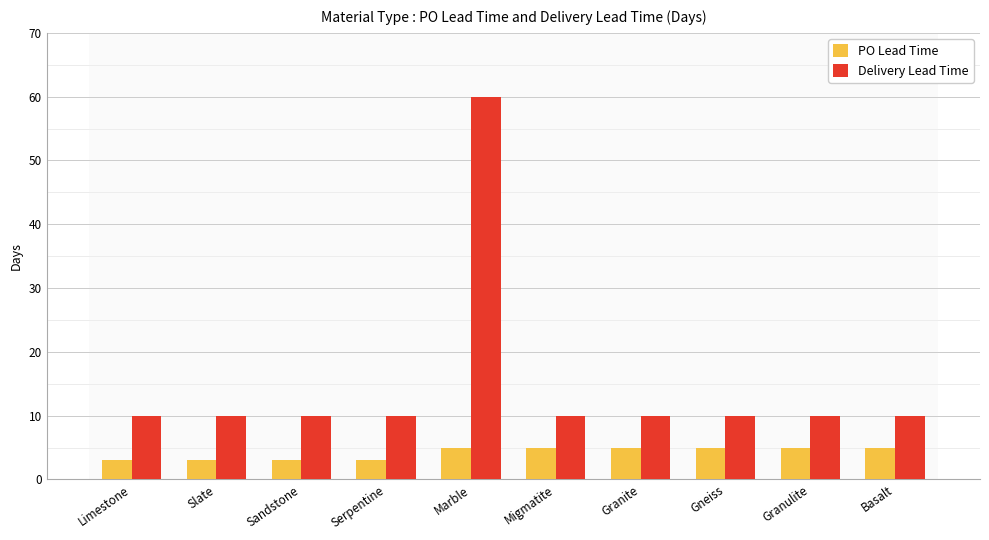

Rank the series at Gneiss from lowest to highest value.

PO Lead Time, Delivery Lead Time